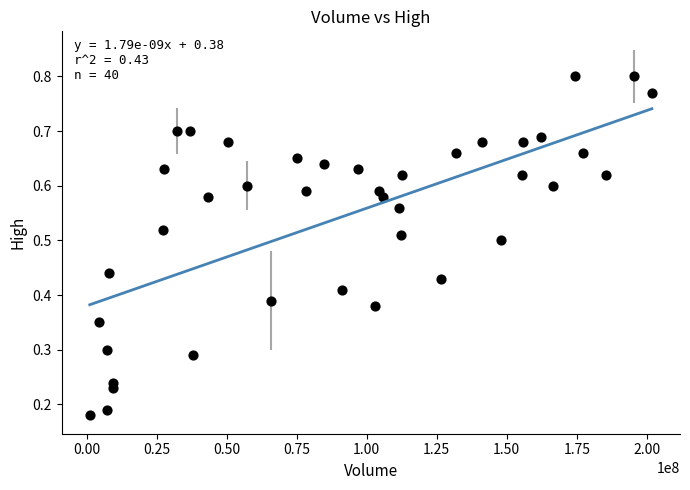

What is the range of X values (max minus min)?

200656100.0